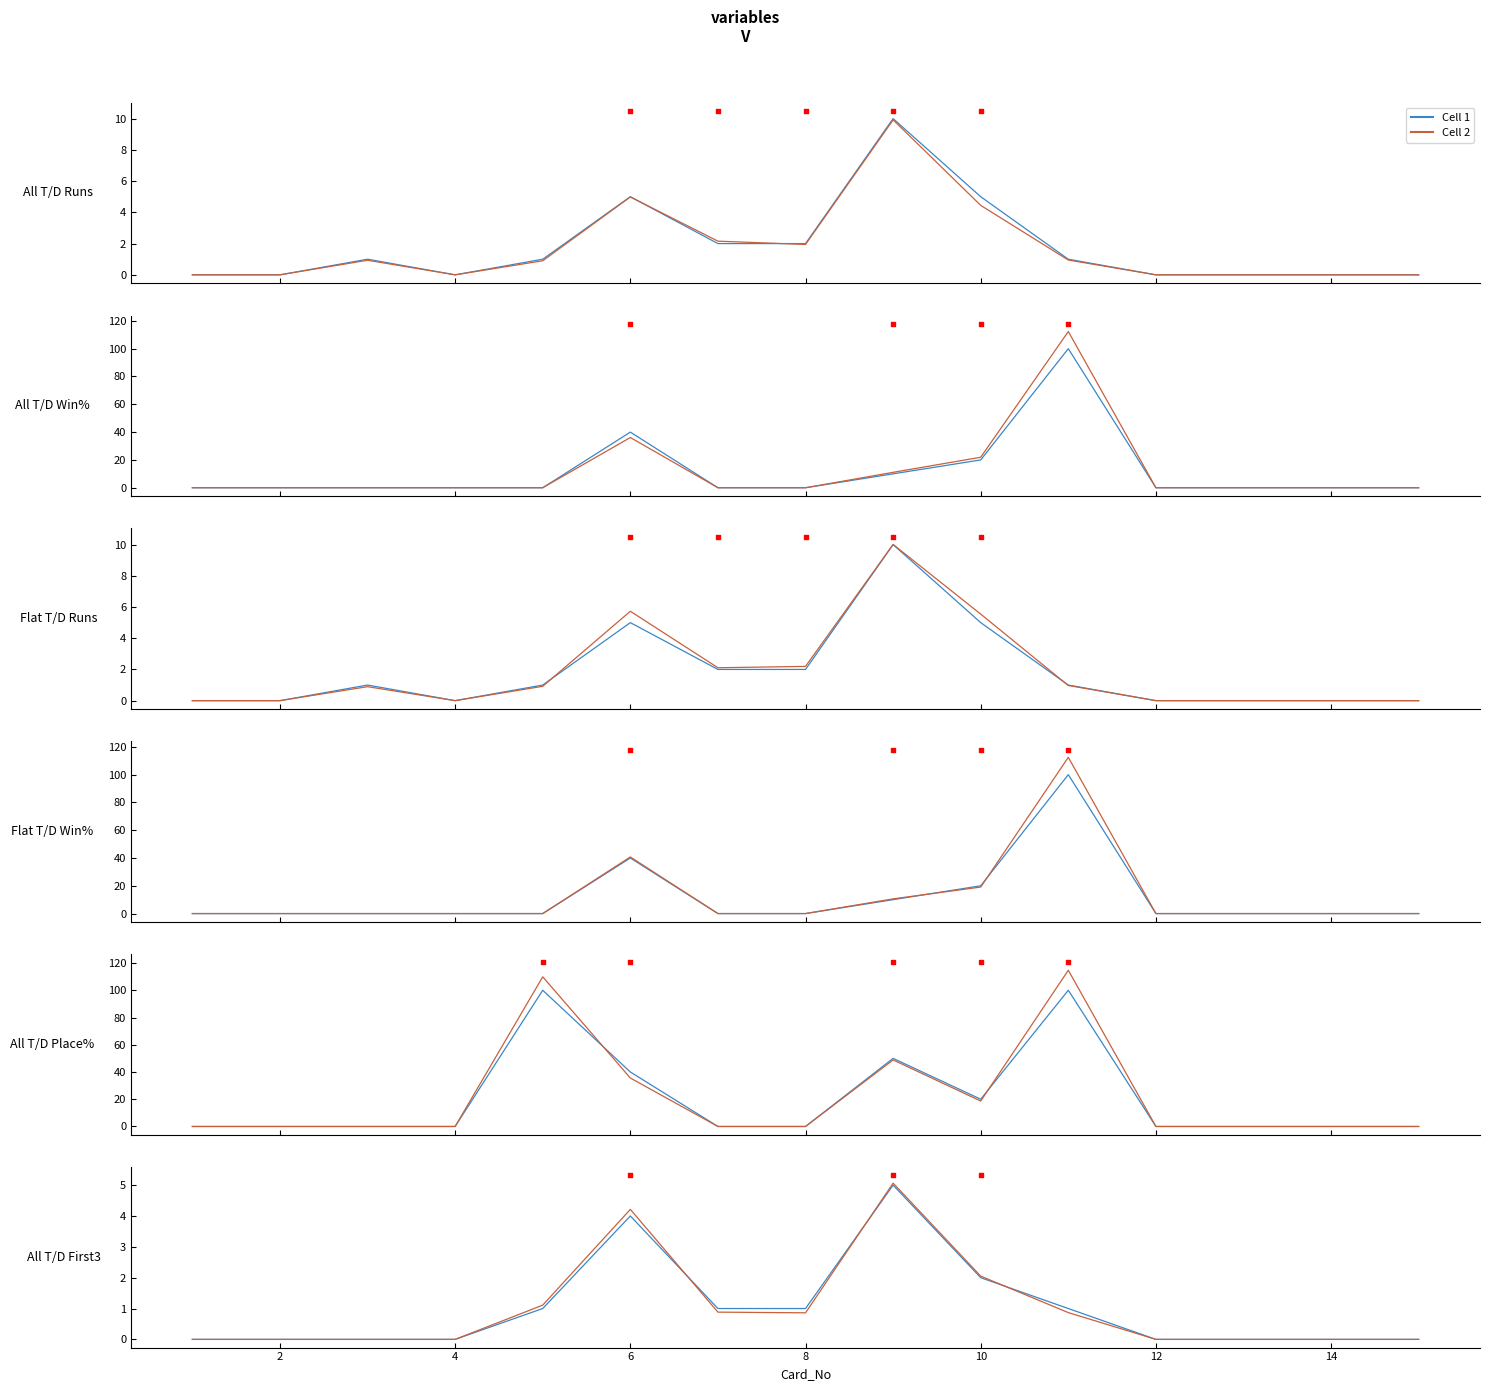

Which series has the widest spread of Y values?

Cell 2